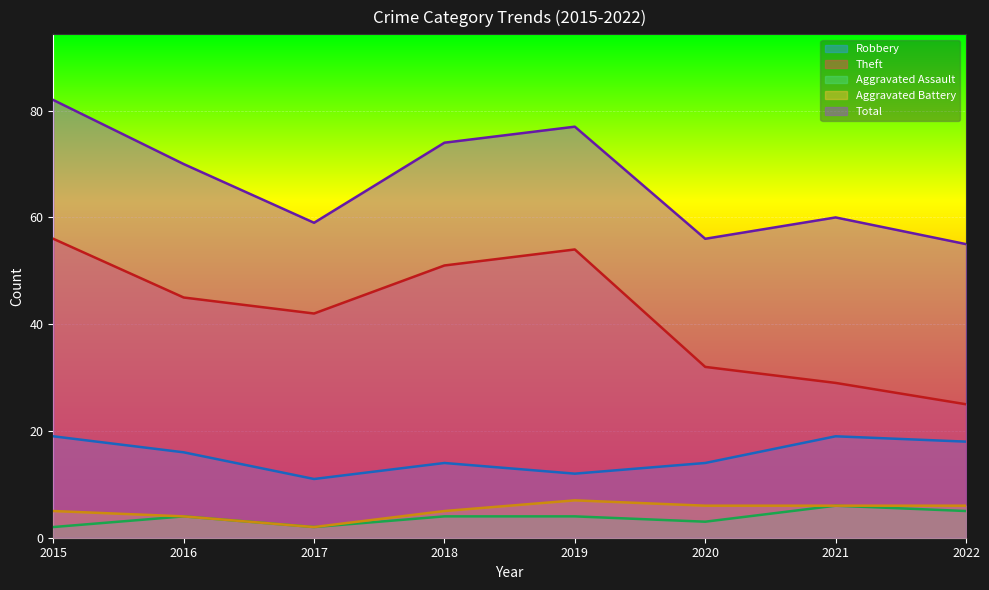

True or false: Total has more than 0 interior local peaks.

True